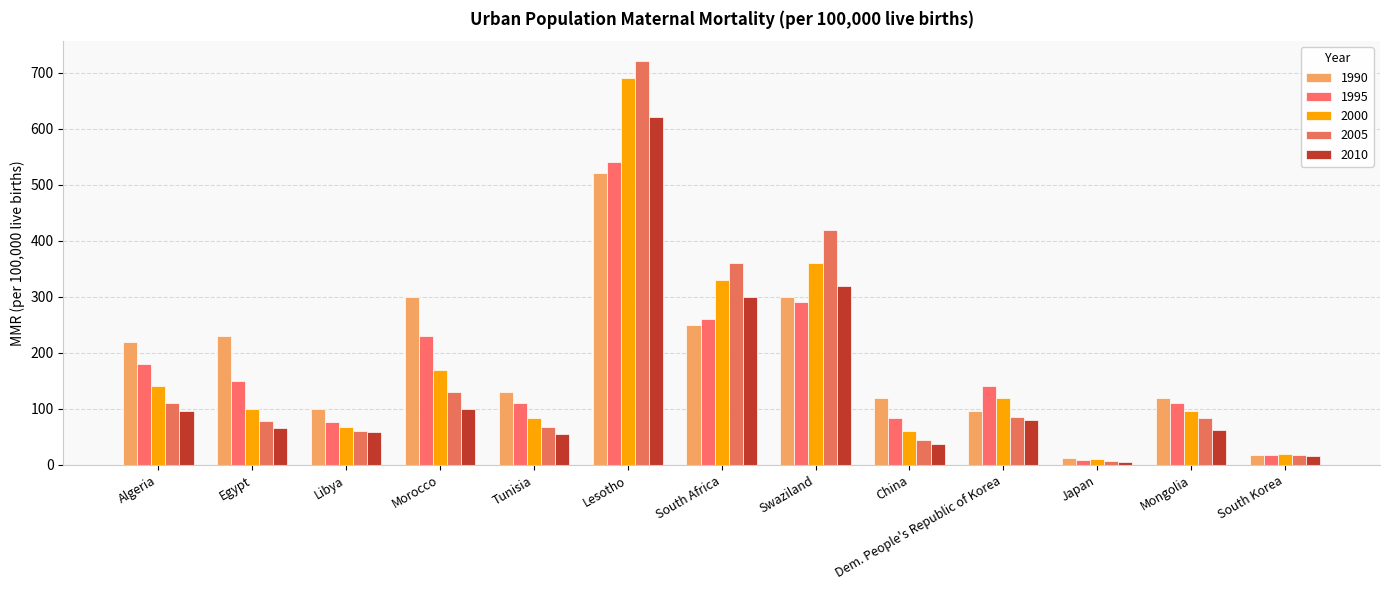

What is the approximate value of 1990 at Swaziland, to the nearest 100?

300